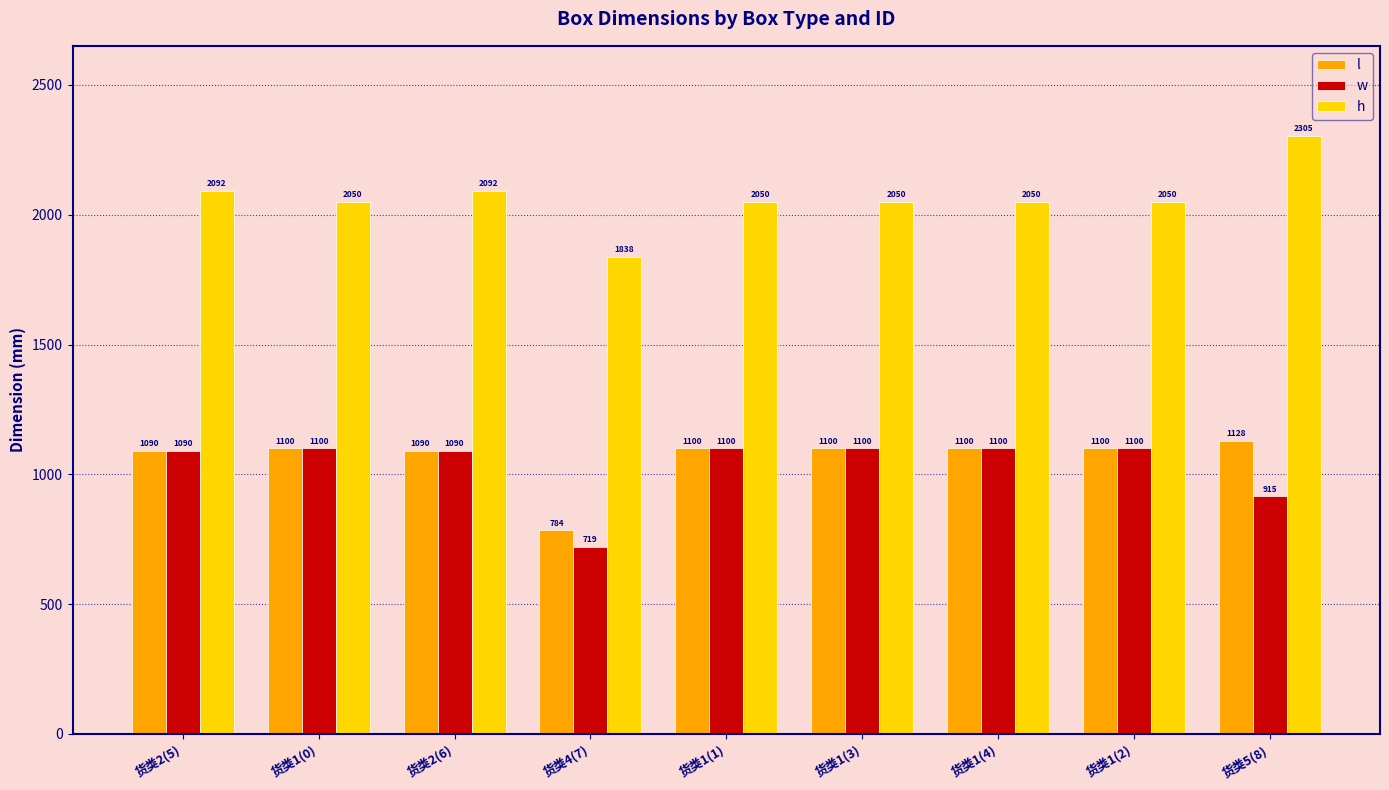

At which label is w closest to 909?

货类5(8)